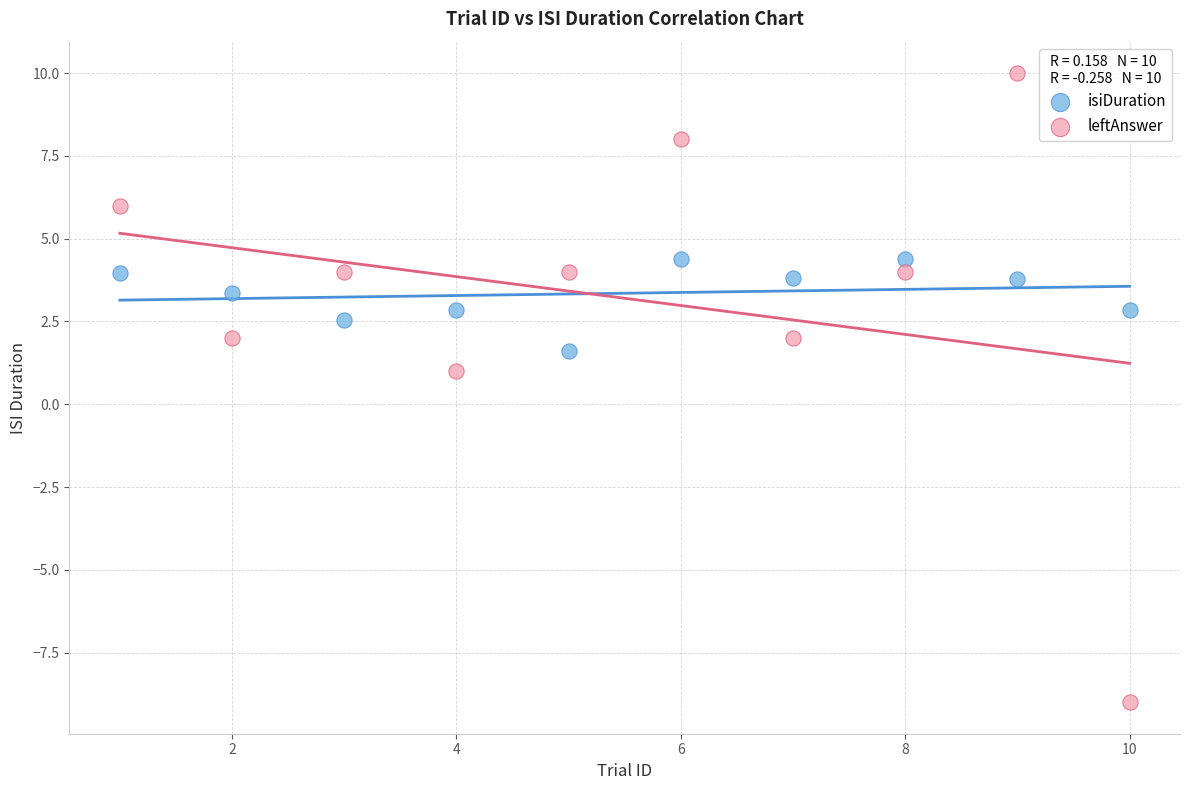

Which series contains the highest Y value?

leftAnswer